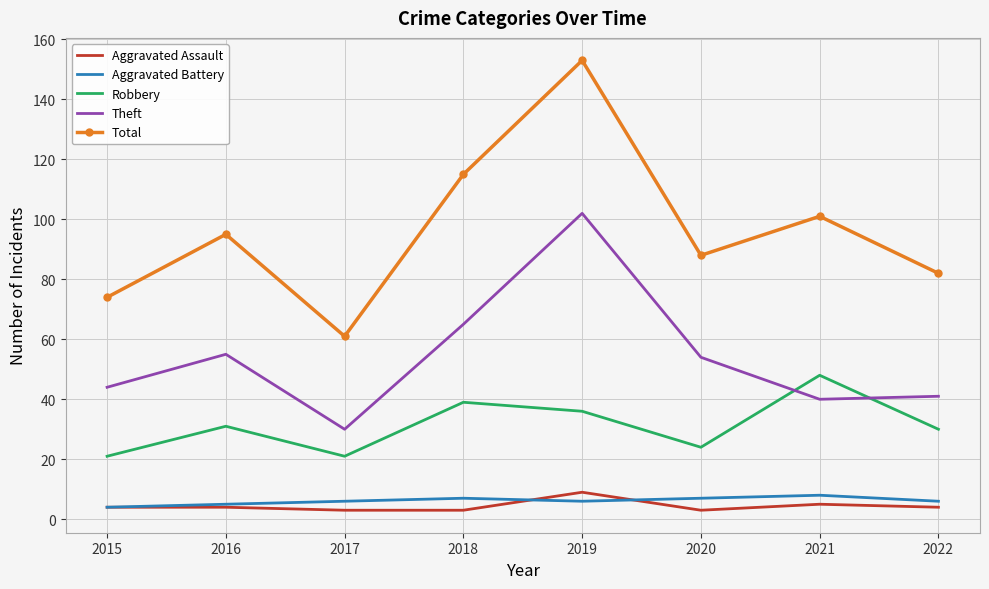

What is the sum of all Aggravated Assault values?

35